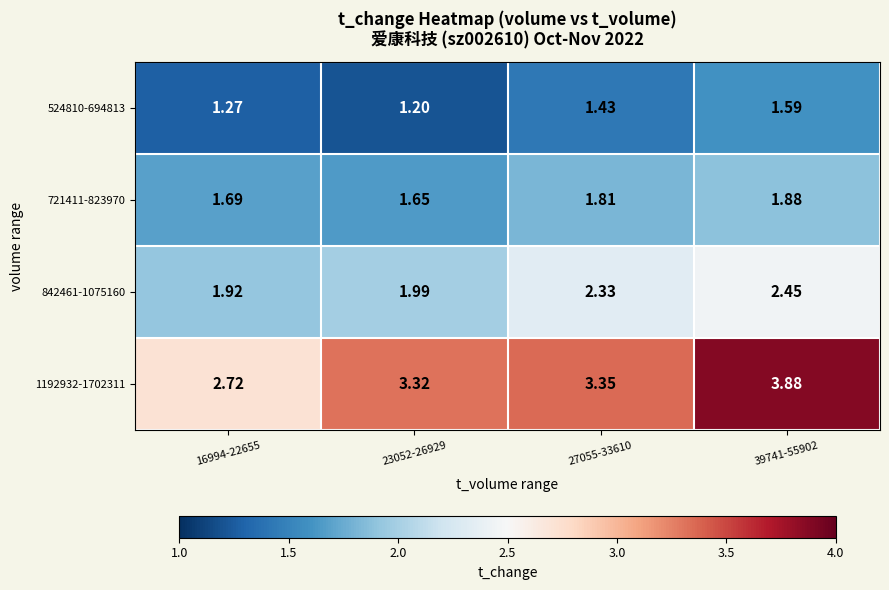

Which series has the largest range (max minus min)?

1192932-1702311